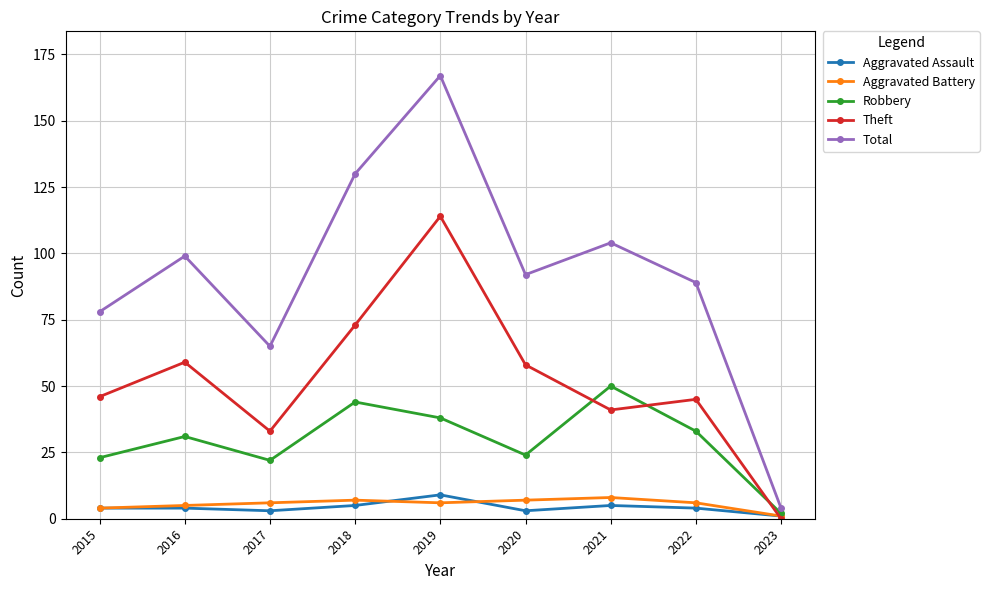

True or false: Robbery and Total cross at least once.

False